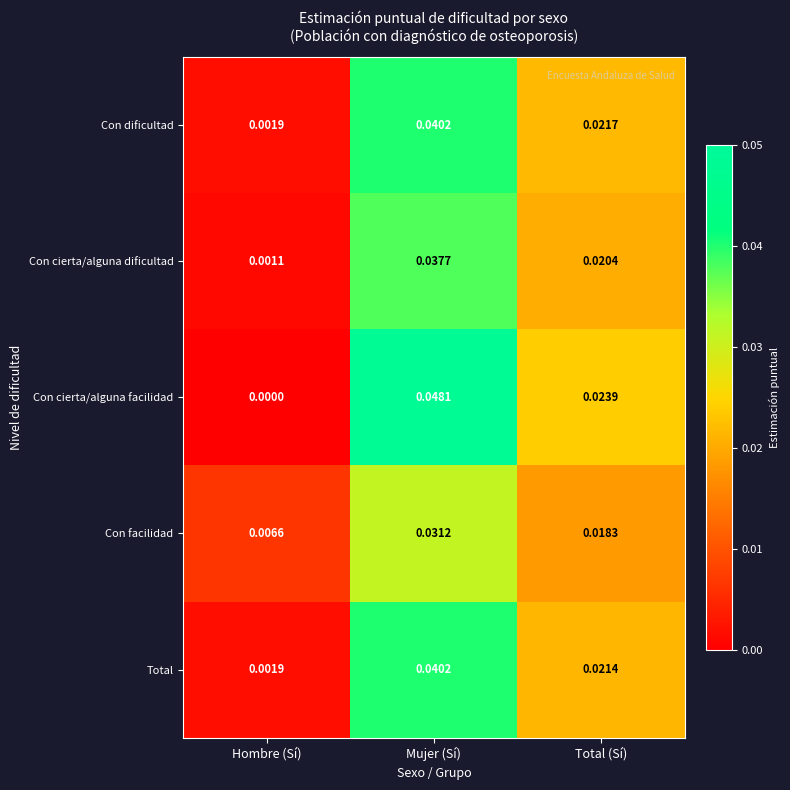

Which category has the highest value across all series?

Mujer (Sí)